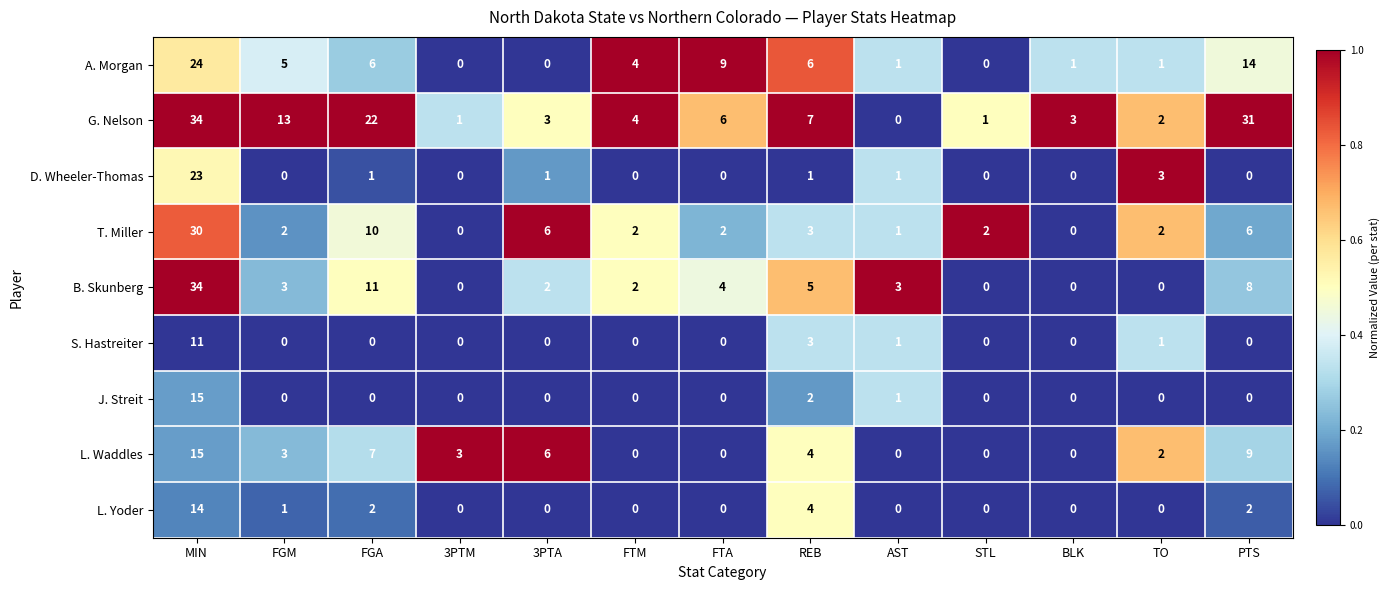

At which label is G. Nelson closest to 17?

FGM